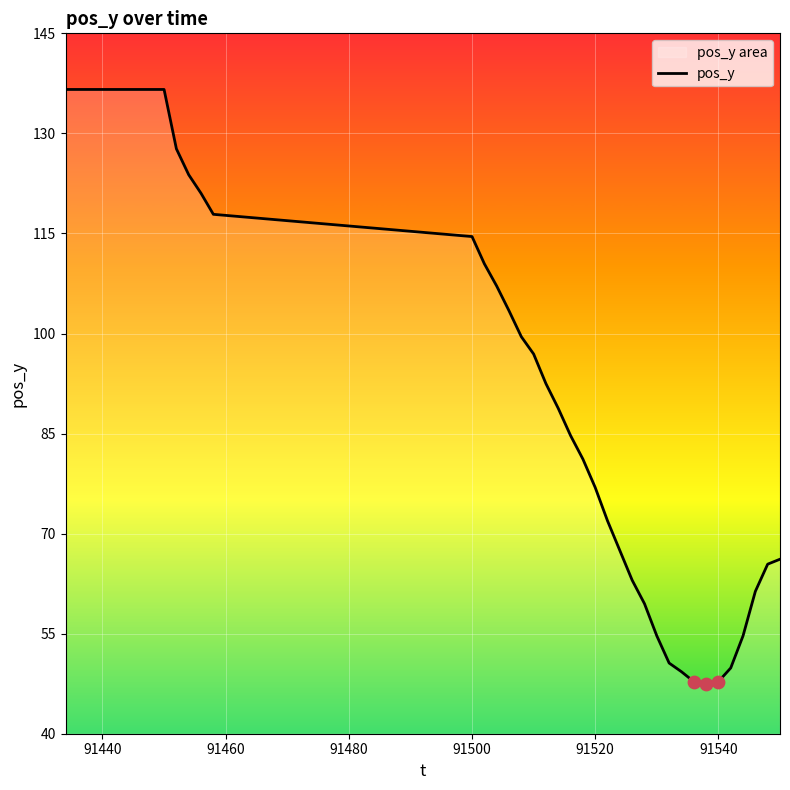

Is it true that the value at 91540 is 47.8?

True